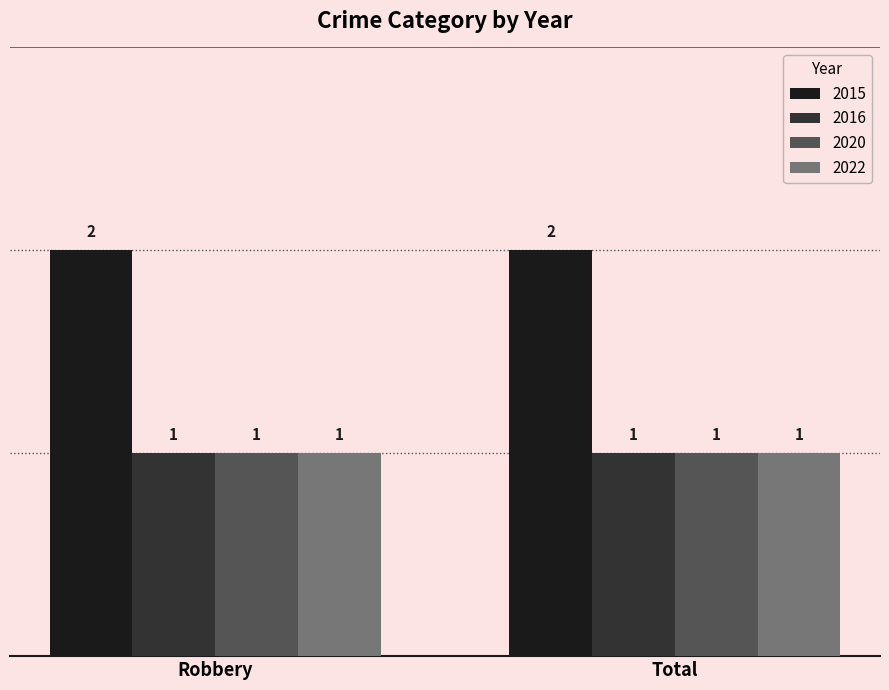

Is the value of 2016 at Total greater than the value of 2015 at Robbery?

No